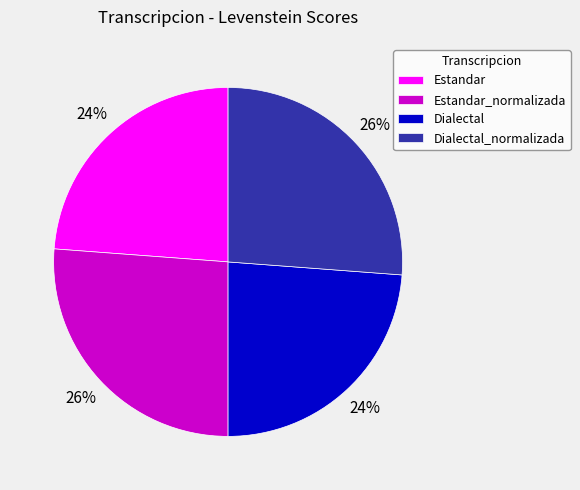

Between Dialectal and Dialectal_normalizada, which is larger?

Dialectal_normalizada